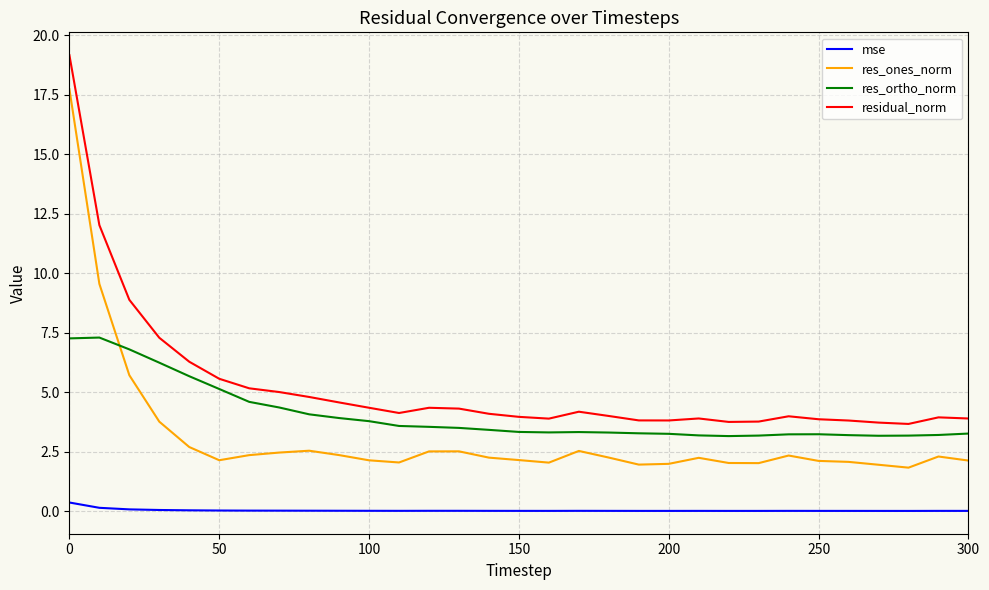

What is the difference between the maximum and minimum values in the residual_norm series?

15.5